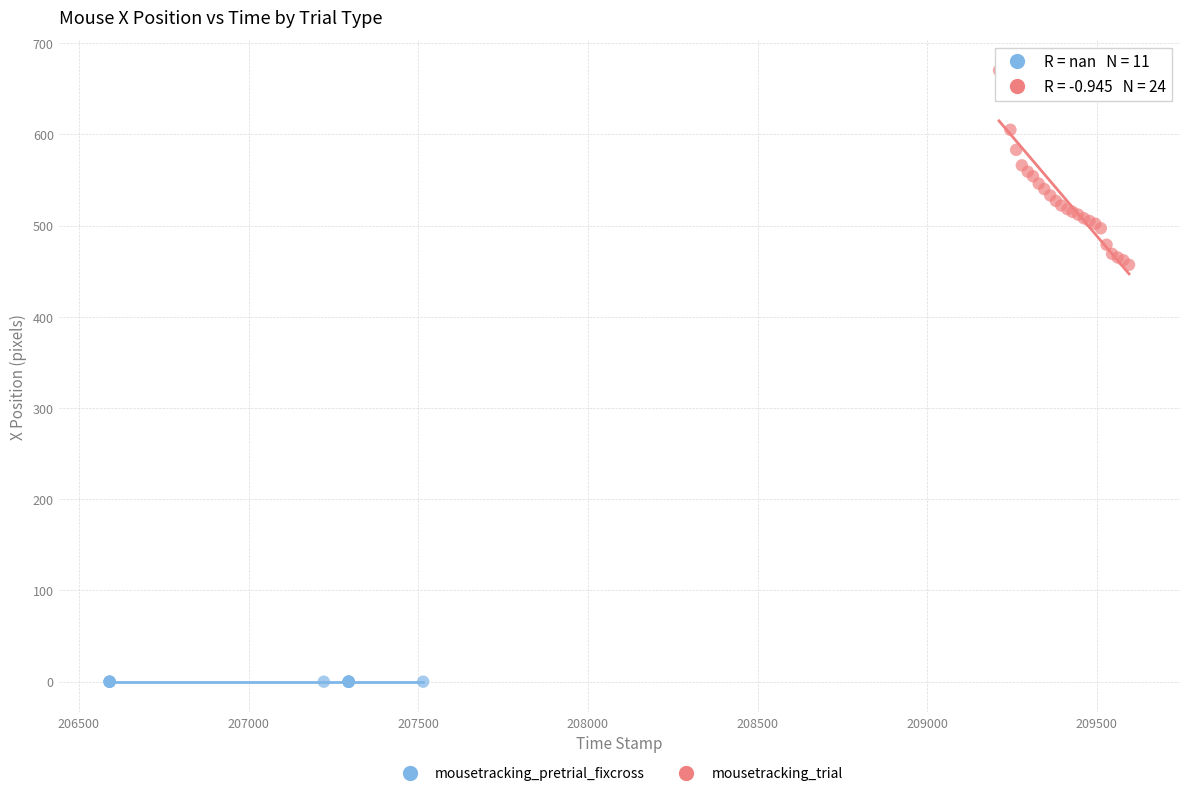

Which series reaches the minimum Y coordinate?

mousetracking_pretrial_fixcross